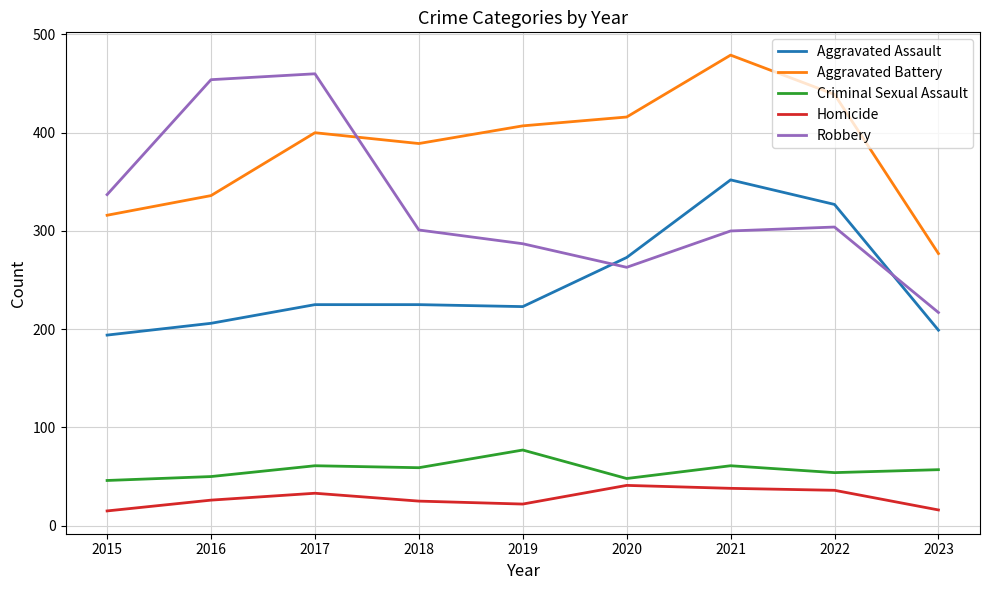

Where is the first local minimum for Robbery?

2020